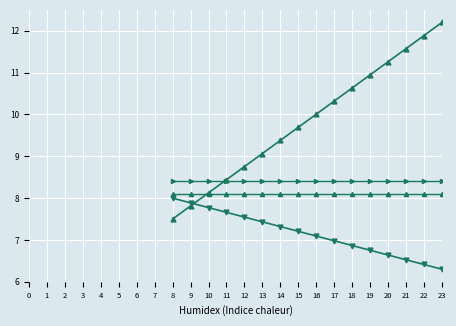

True or false: Unit Y (Horizontal) has a value of 5.6 at 19.

False